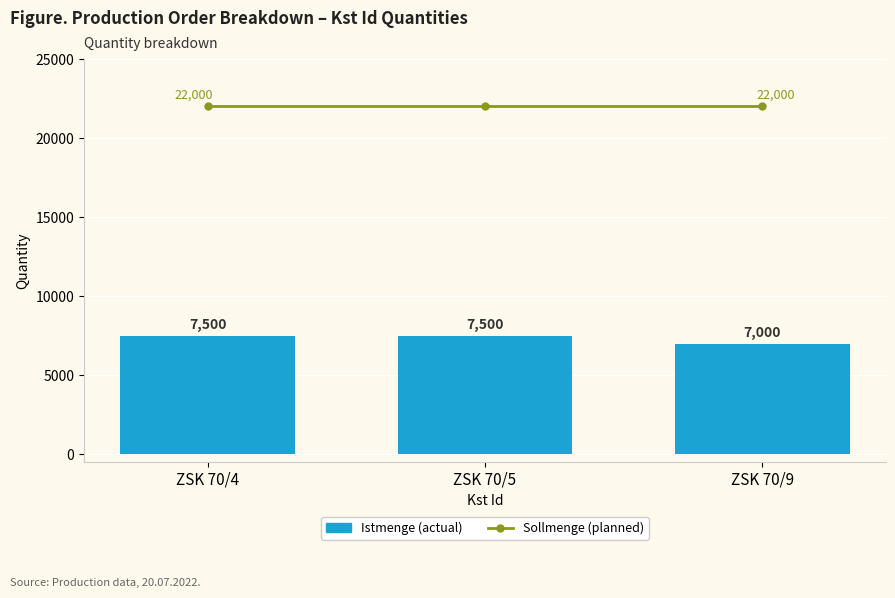

Is the value of Istmenge at ZSK 70/4 greater than the value of Sollmenge at ZSK 70/9?

No